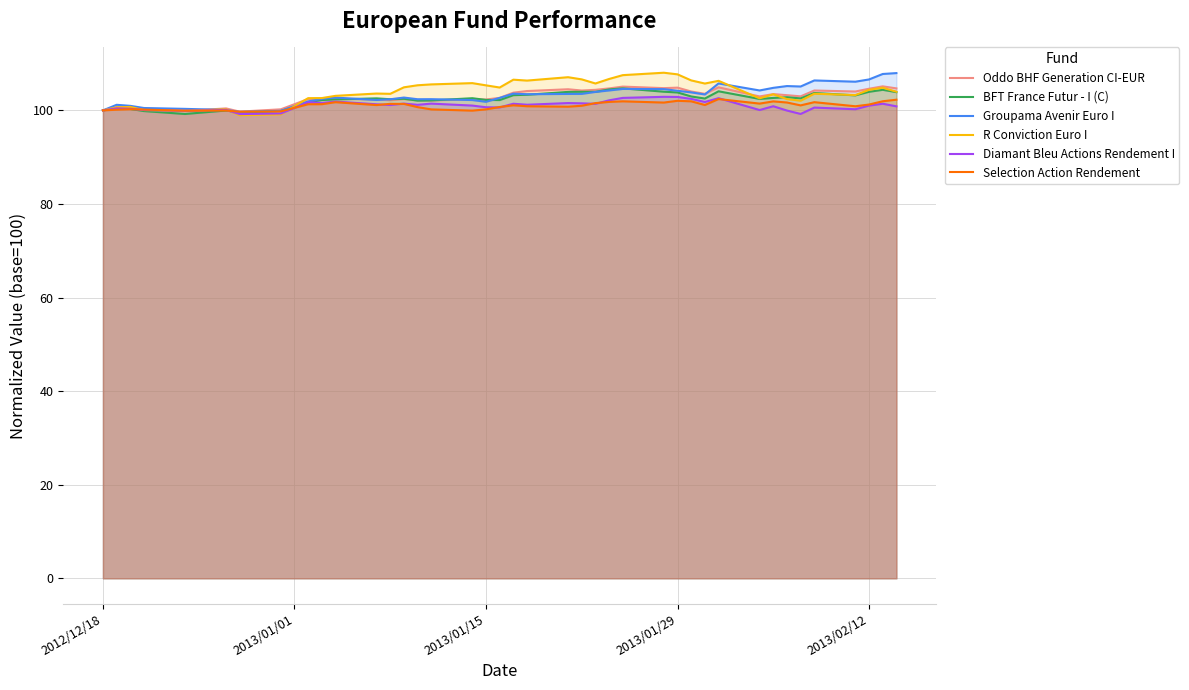

The Selection Action Rendement series shows 102.0 at 2013/01/29. True or false?

True